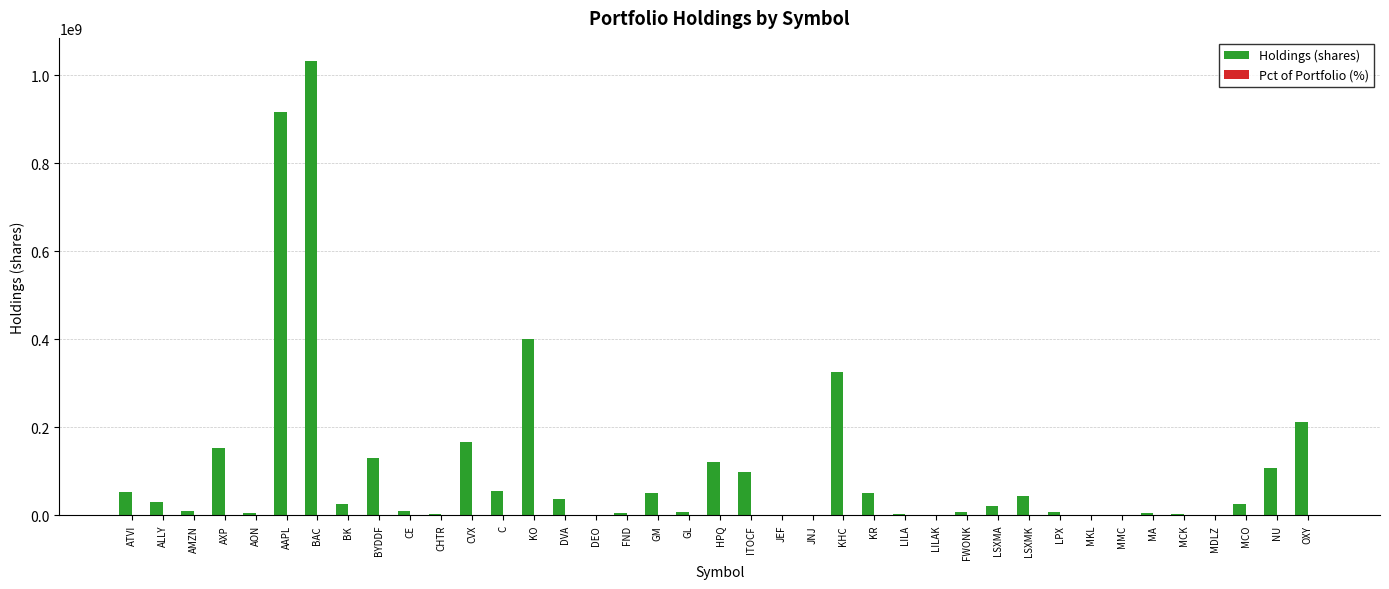

What is the maximum value for Holdings (shares)?

1032852006.0